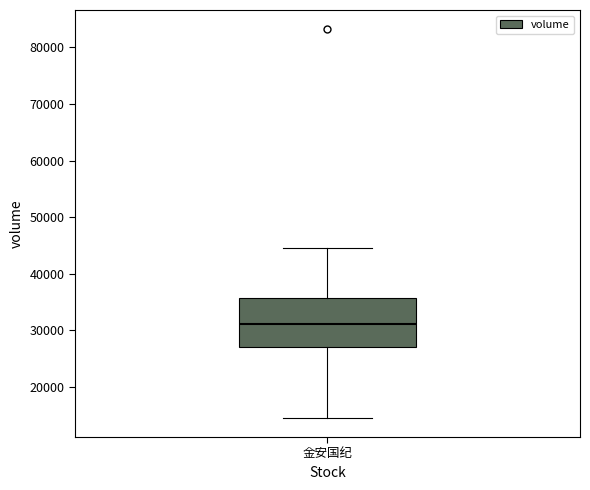

Transcribe this box plot: give where the median line is, the range the box spans, and where the two whiskers end, as read against the y-axis. The values are not printed on the chart, so give them approximately, as read against the axis.

median 31000, box 27000 to 36000, whiskers 15000 to 44000